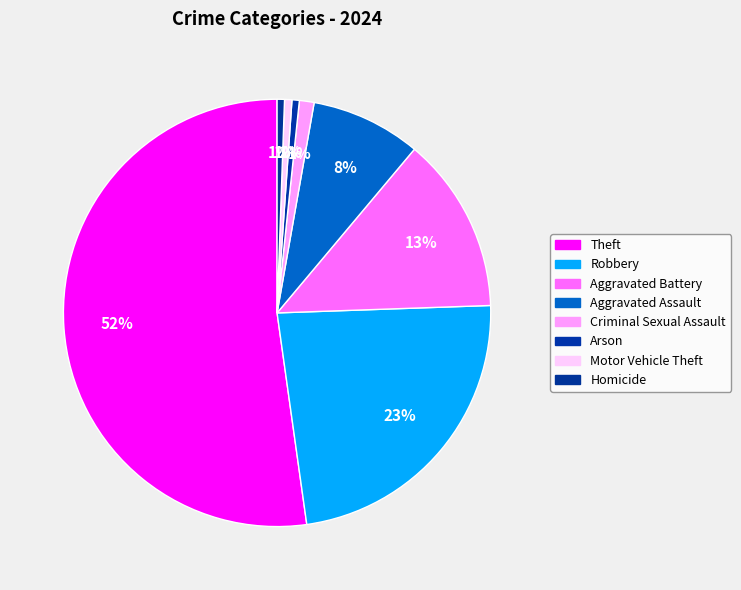

Which category has the biggest portion of the pie?

Theft